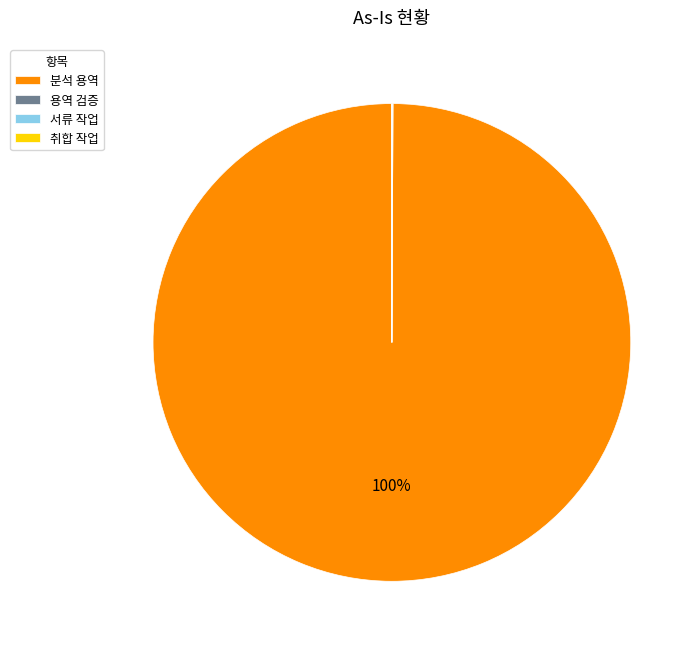

Is it true that 분석 용역 is 100% of the pie?

True